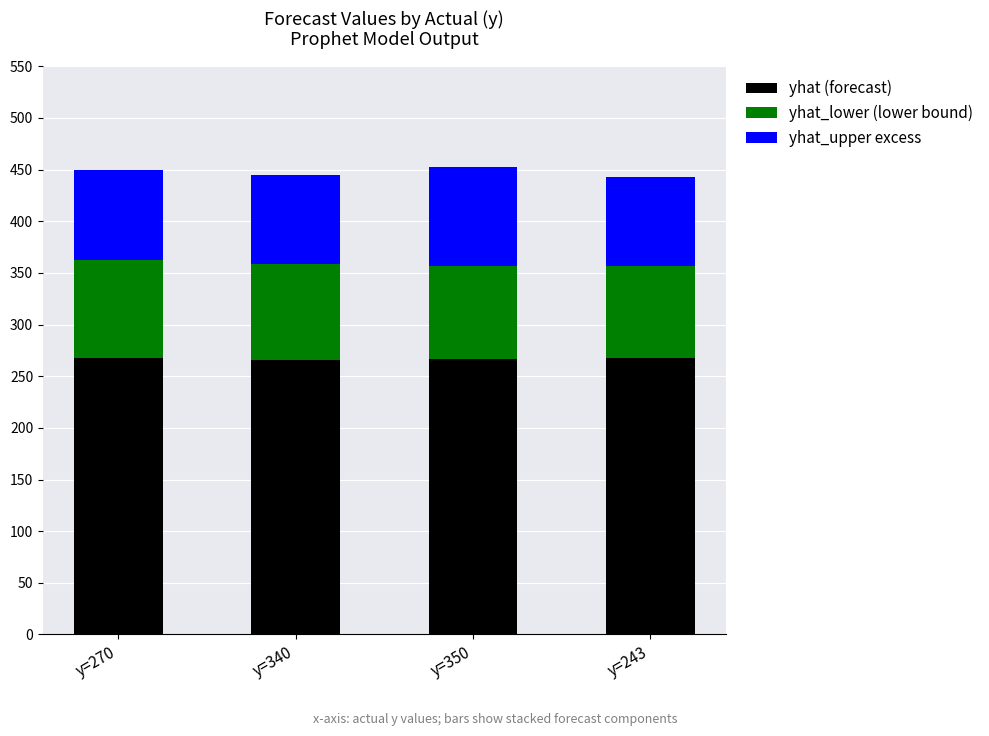

What is the total value across all series at y=270?

449.4